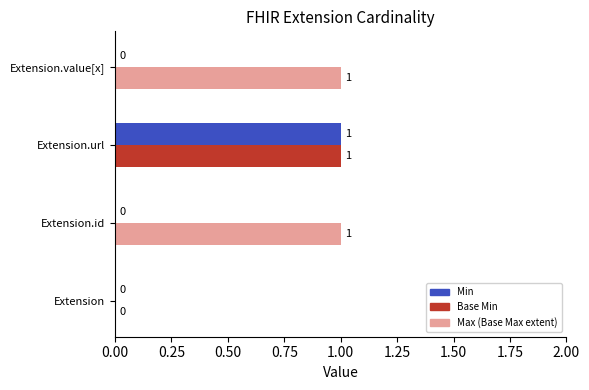

What is the total value across all series at Extension.url?

3